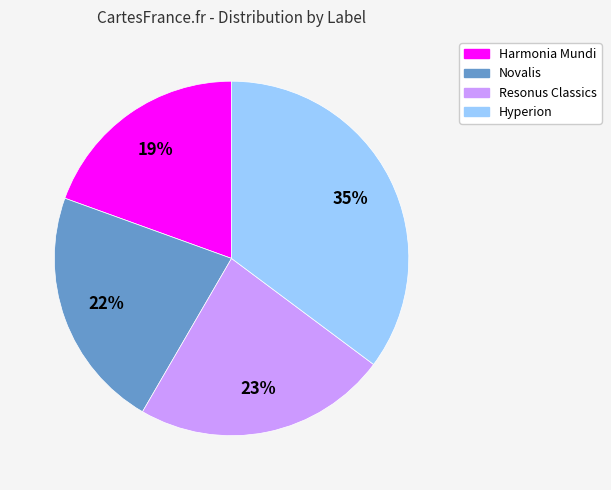

What percentage is the Novalis slice, to the nearest percent?

22%